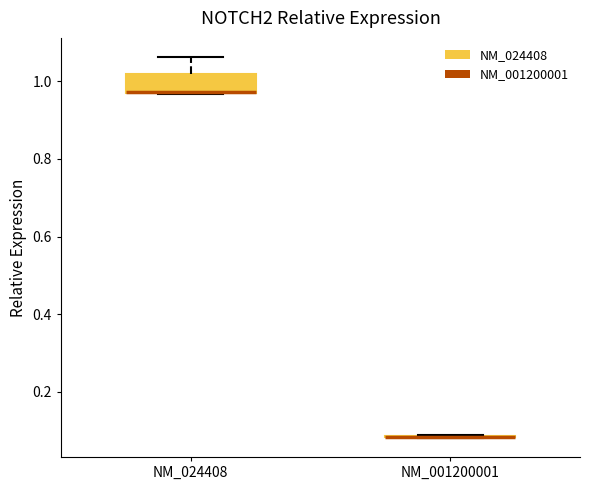

Which box is the tallest, from its lower edge to its upper edge?

NM_024408